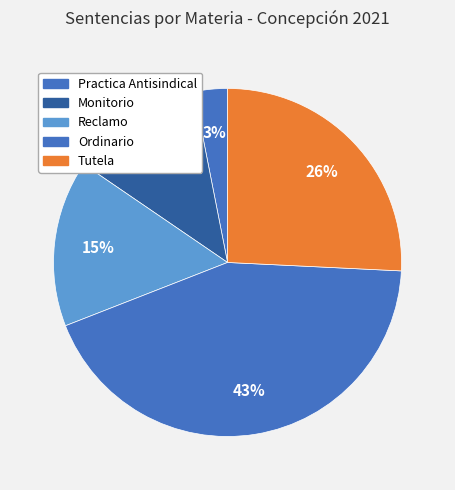

Count the number of slices in the pie.

5